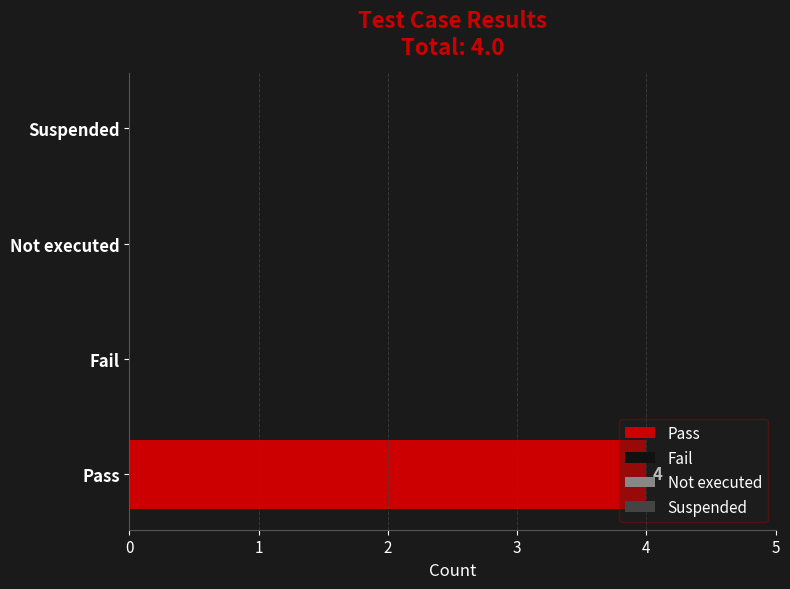

Reading right to left, extract all data points from this chart.

Pass: Suspended=0	Not executed=0	Fail=0	Pass=4
Fail: Suspended=0	Not executed=0	Fail=0	Pass=0
Not executed: Suspended=0	Not executed=0	Fail=0	Pass=0
Suspended: Suspended=0	Not executed=0	Fail=0	Pass=0